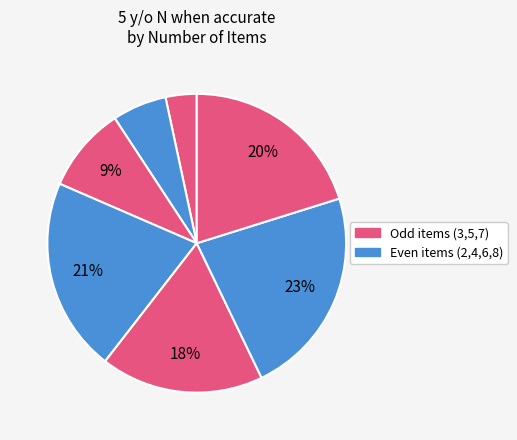

Count the number of slices in the pie.

7